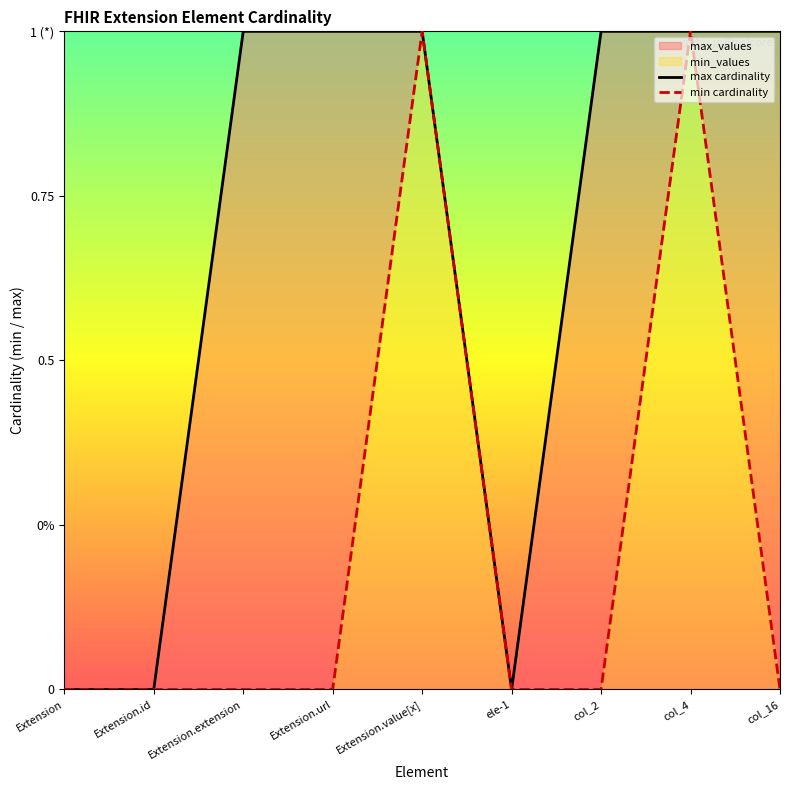

True or false: min cardinality and max cardinality intersect in this chart.

False